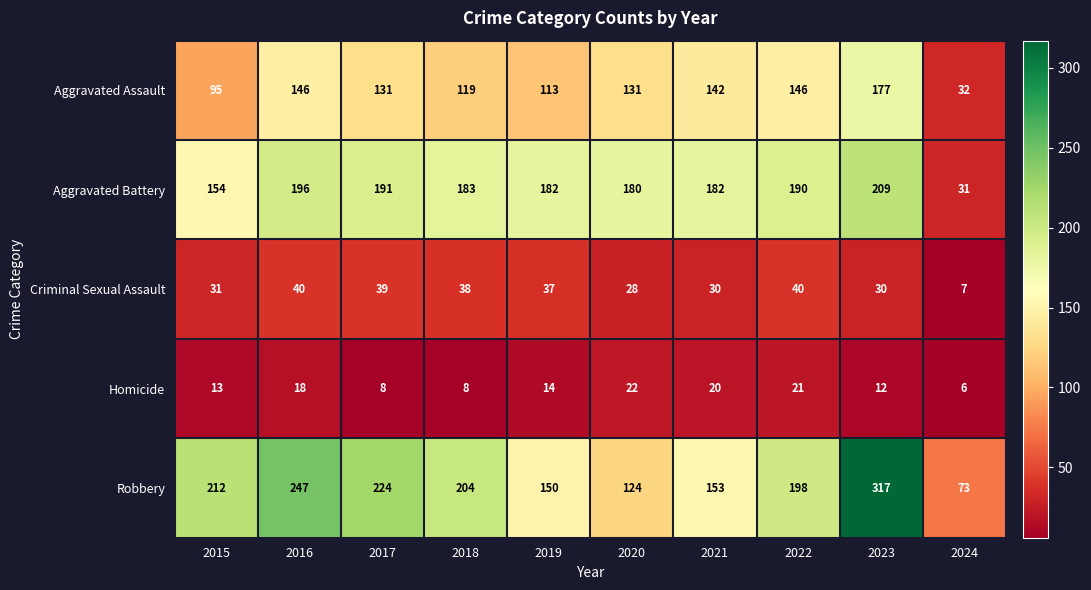

Which series has the widest spread of values?

Robbery